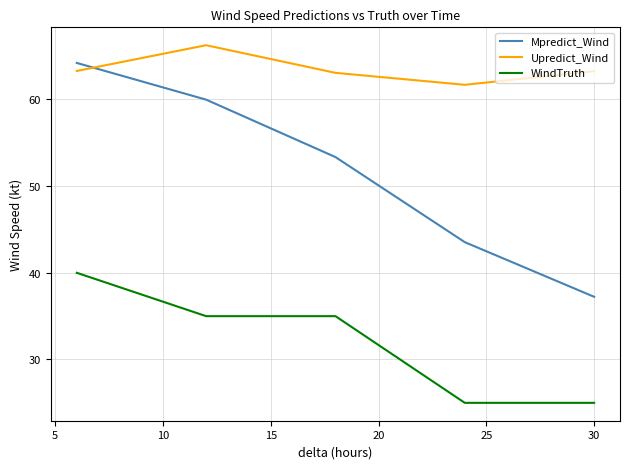

Which series has the largest total across all categories?

Upredict_Wind